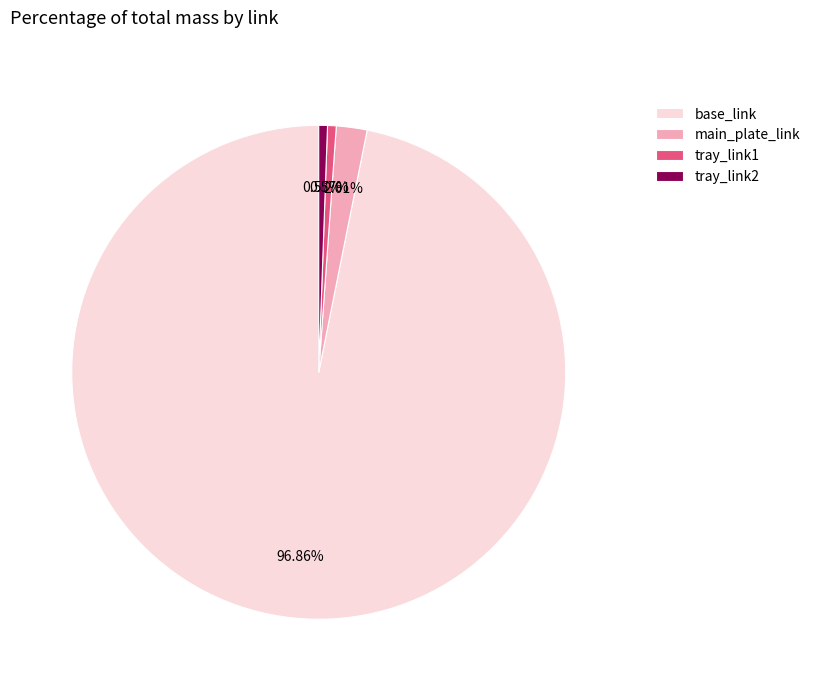

What percentage is the base_link slice, to the nearest percent?

97%